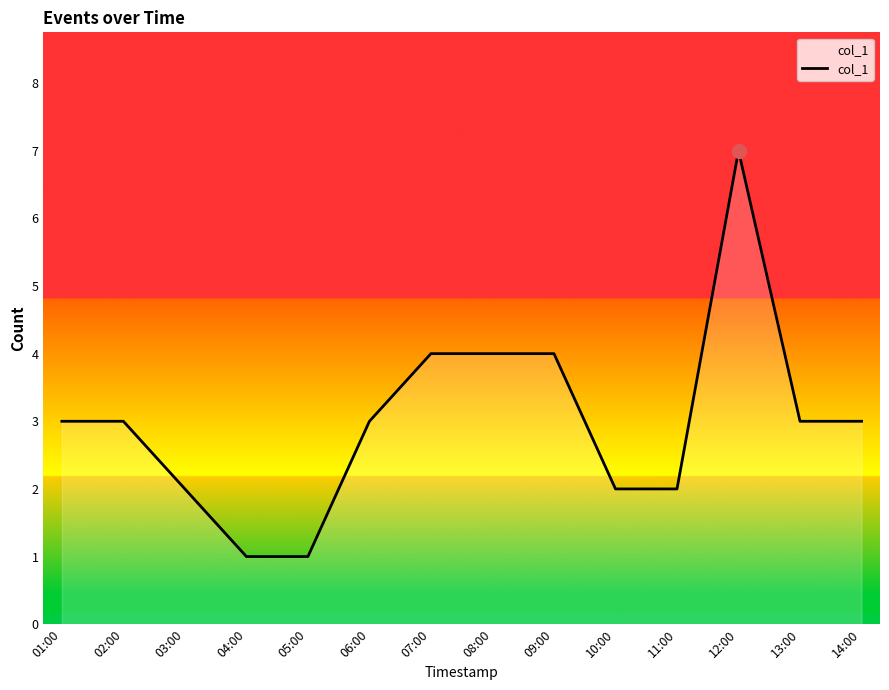

What is the change in value from 07:00 to 10:00?

-2